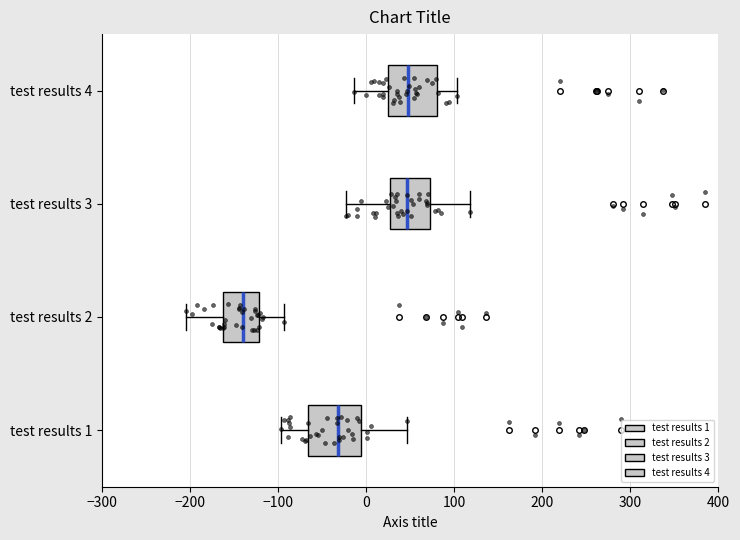

Reading bottom to top, transcribe this box plot: for each box, give where its median line is, the range the box spans, and where its two whiskers end, as read against the x-axis. The values are not printed on the chart, so give them approximately, as read against the axis.

test results 1: median -30, box -70 to -10, whiskers -100 to 50
test results 2: median -140, box -160 to -120, whiskers -200 to -90
test results 3: median 50, box 30 to 70, whiskers -20 to 120
test results 4: median 50, box 20 to 80, whiskers -10 to 100